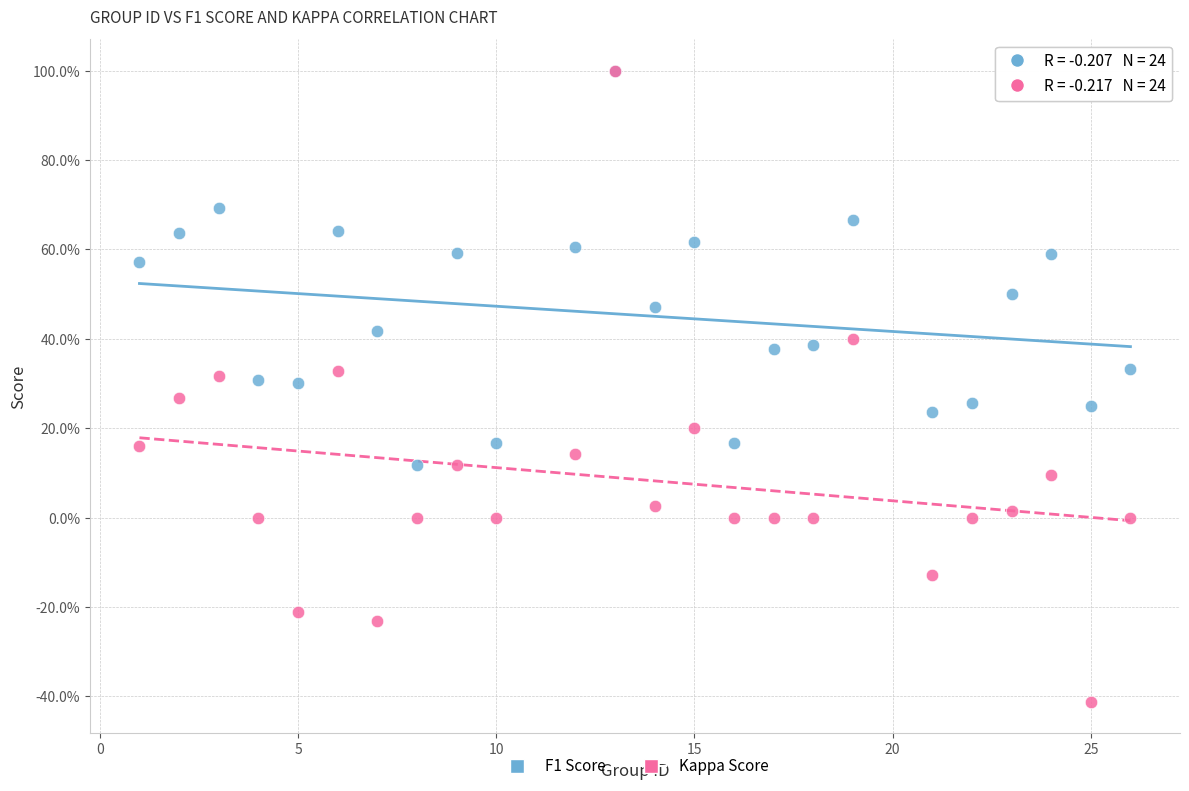

Which series reaches the minimum Y coordinate?

Kappa Score